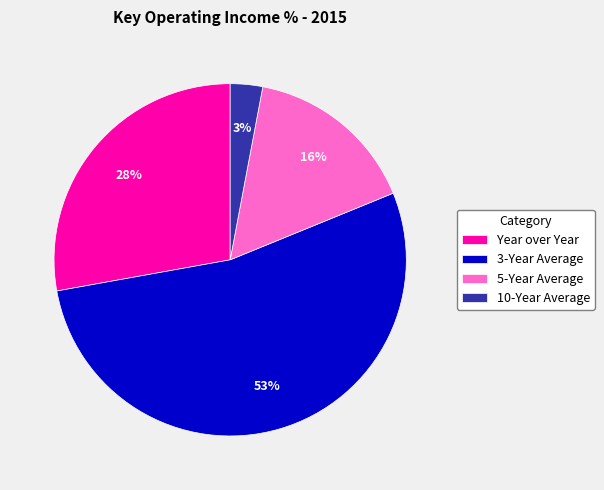

To the nearest percent, what is the combined percentage of 5-Year Average and 10-Year Average?

19%